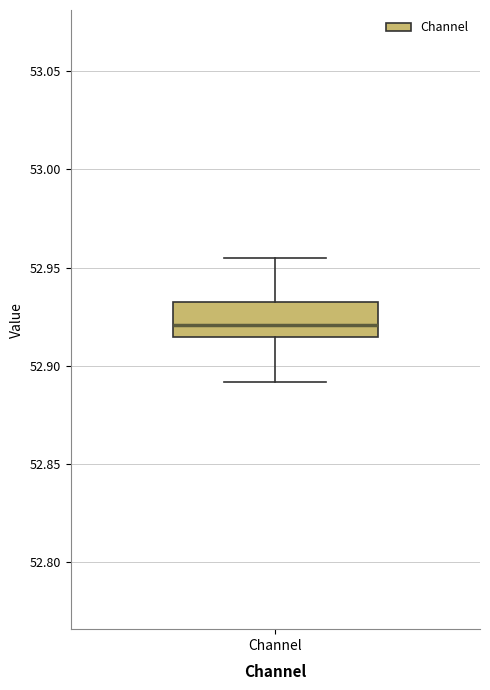

Transcribe this box plot: give where the median line is, the range the box spans, and where the two whiskers end, as read against the y-axis. The values are not printed on the chart, so give them approximately, as read against the axis.

median 52.920, box 52.915 to 52.930, whiskers 52.890 to 52.955